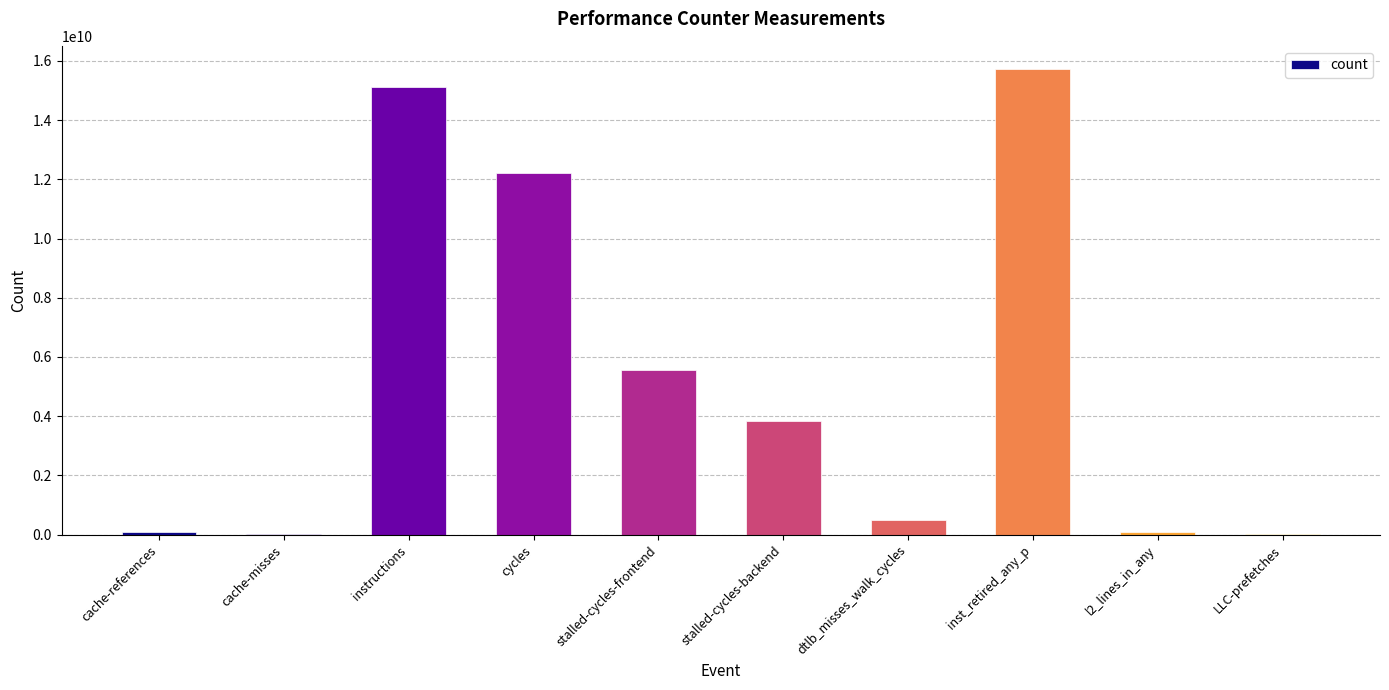

Is it true that the value at stalled-cycles-backend is 3847624001?

True